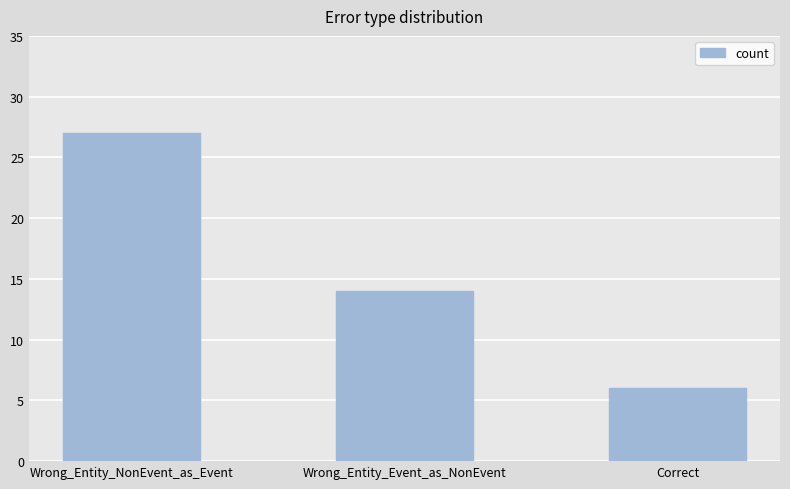

List the labels in order of value, largest first.

Wrong_Entity_NonEvent_as_Event, Wrong_Entity_Event_as_NonEvent, Correct